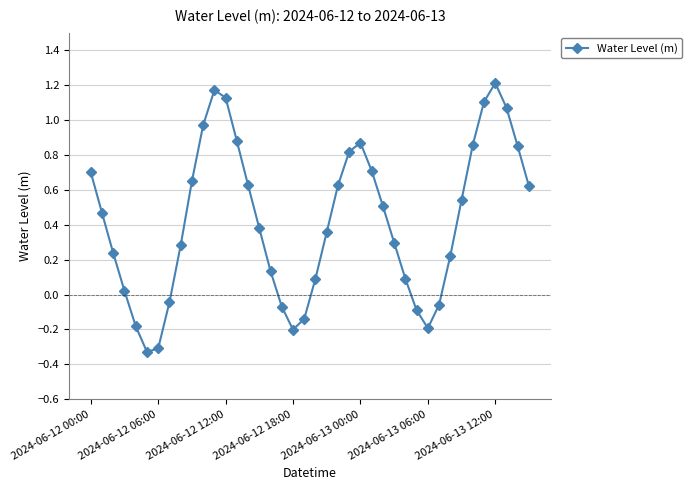

What is the difference between the maximum and second lowest values?

1.5